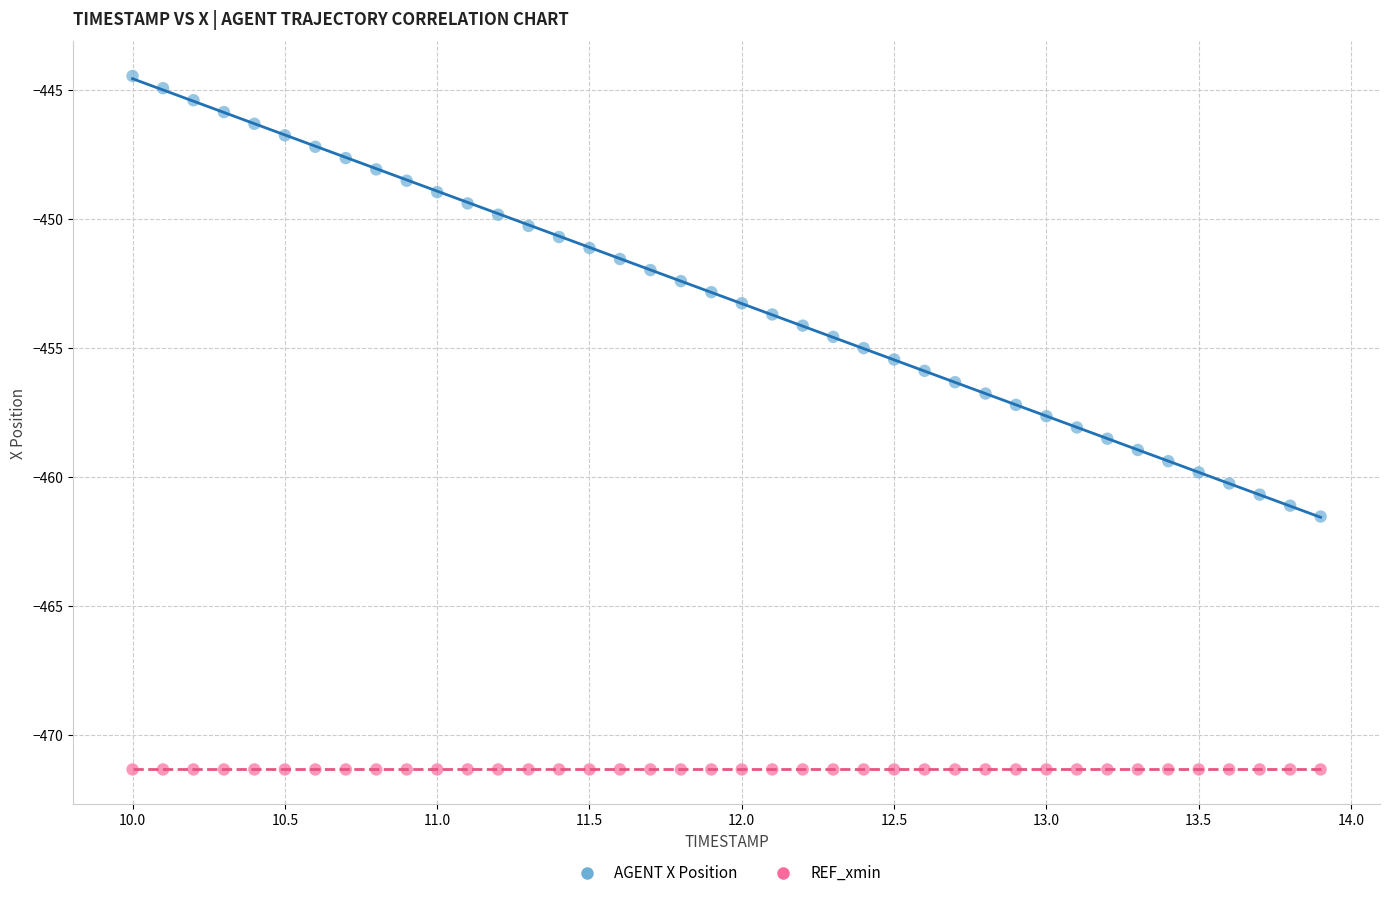

Which series contains the highest Y value?

AGENT X Position